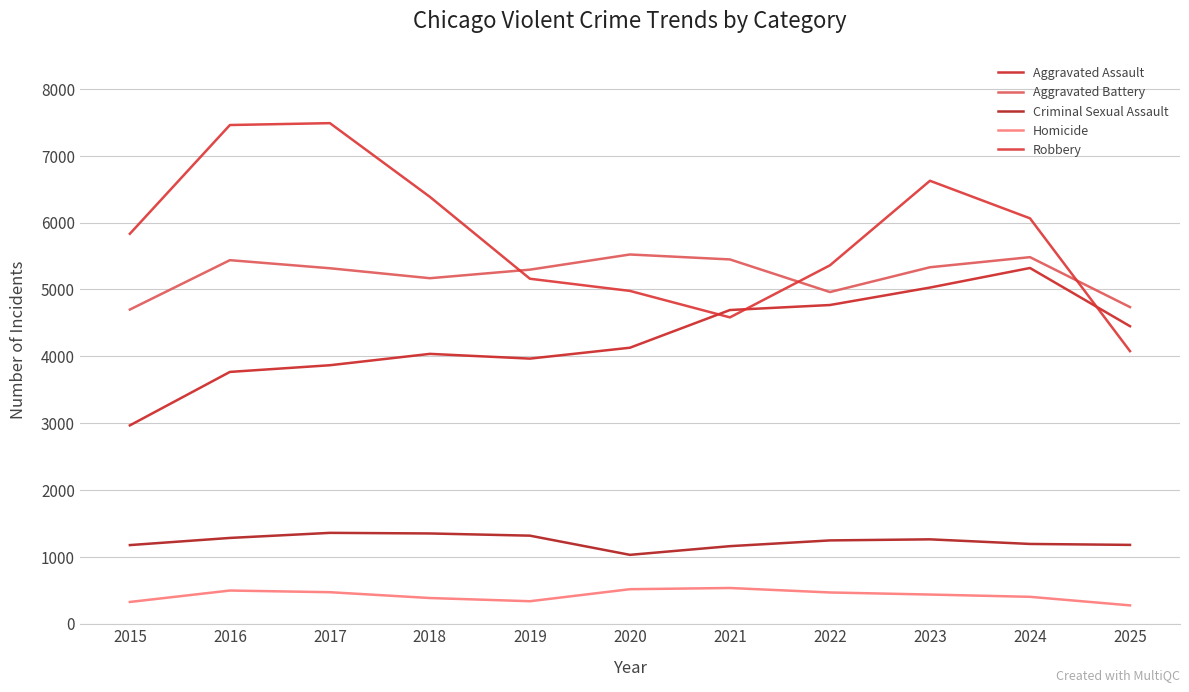

Is it true that Aggravated Assault equals 1766 at 2022?

False